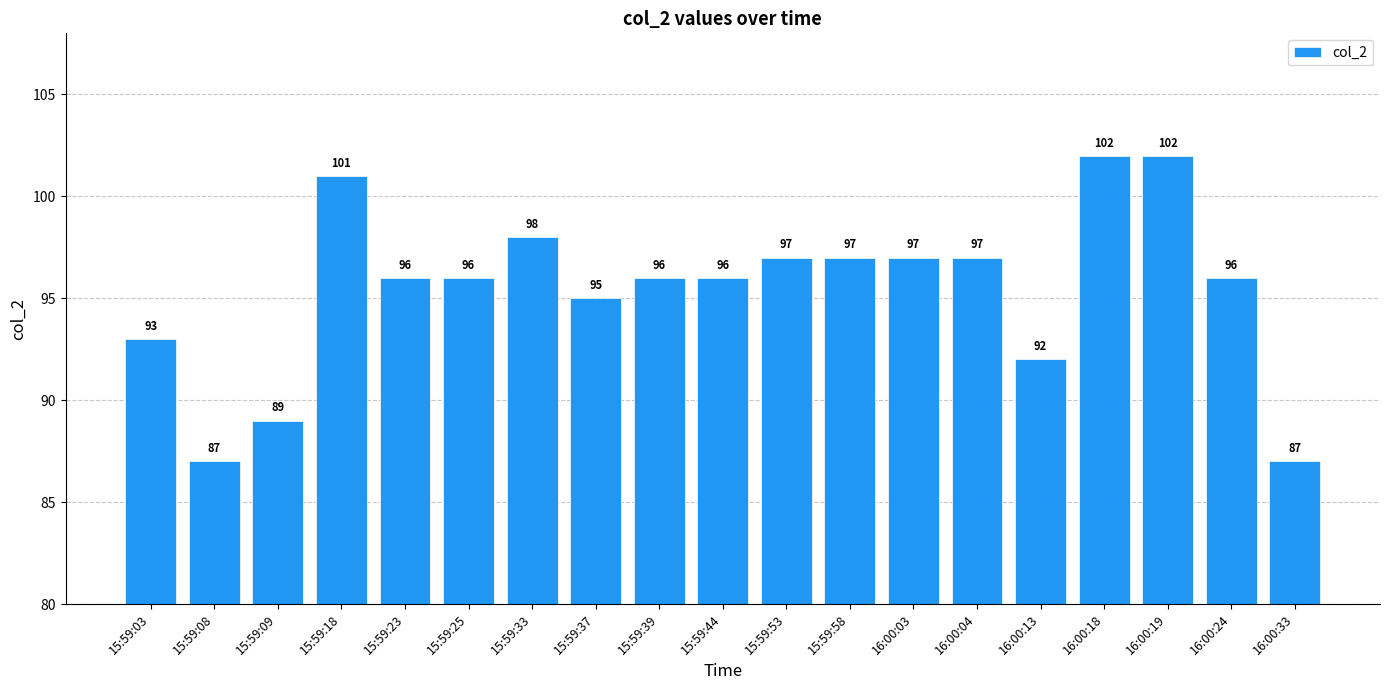

What is the difference between the maximum and second lowest values?

15